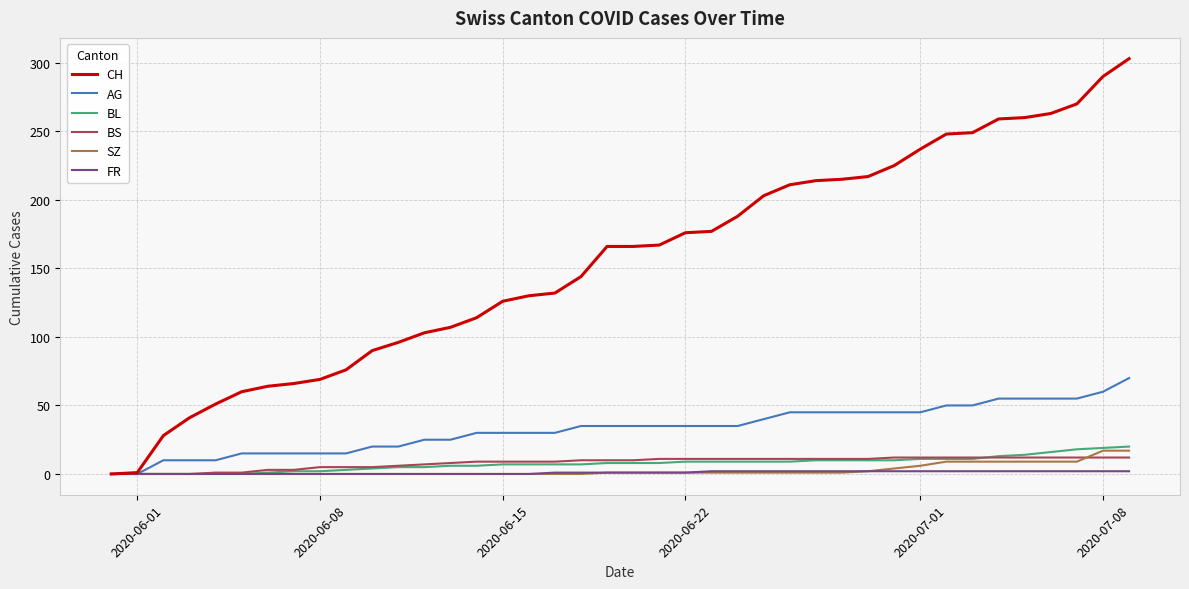

Which series has the largest total across all categories?

CH